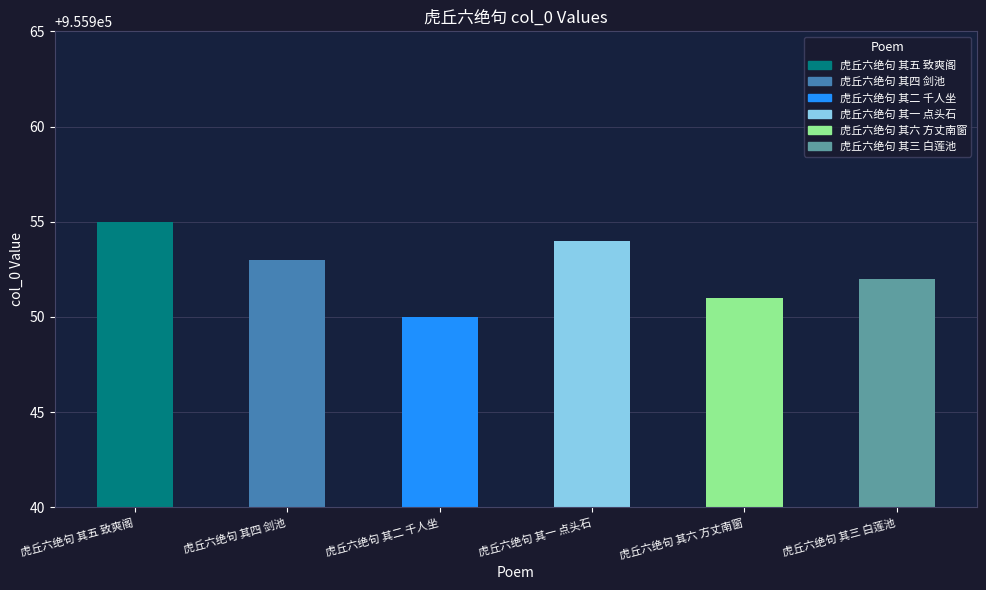

The value at 虎丘六绝句 其三 白莲池 is 1287135. True or false?

False